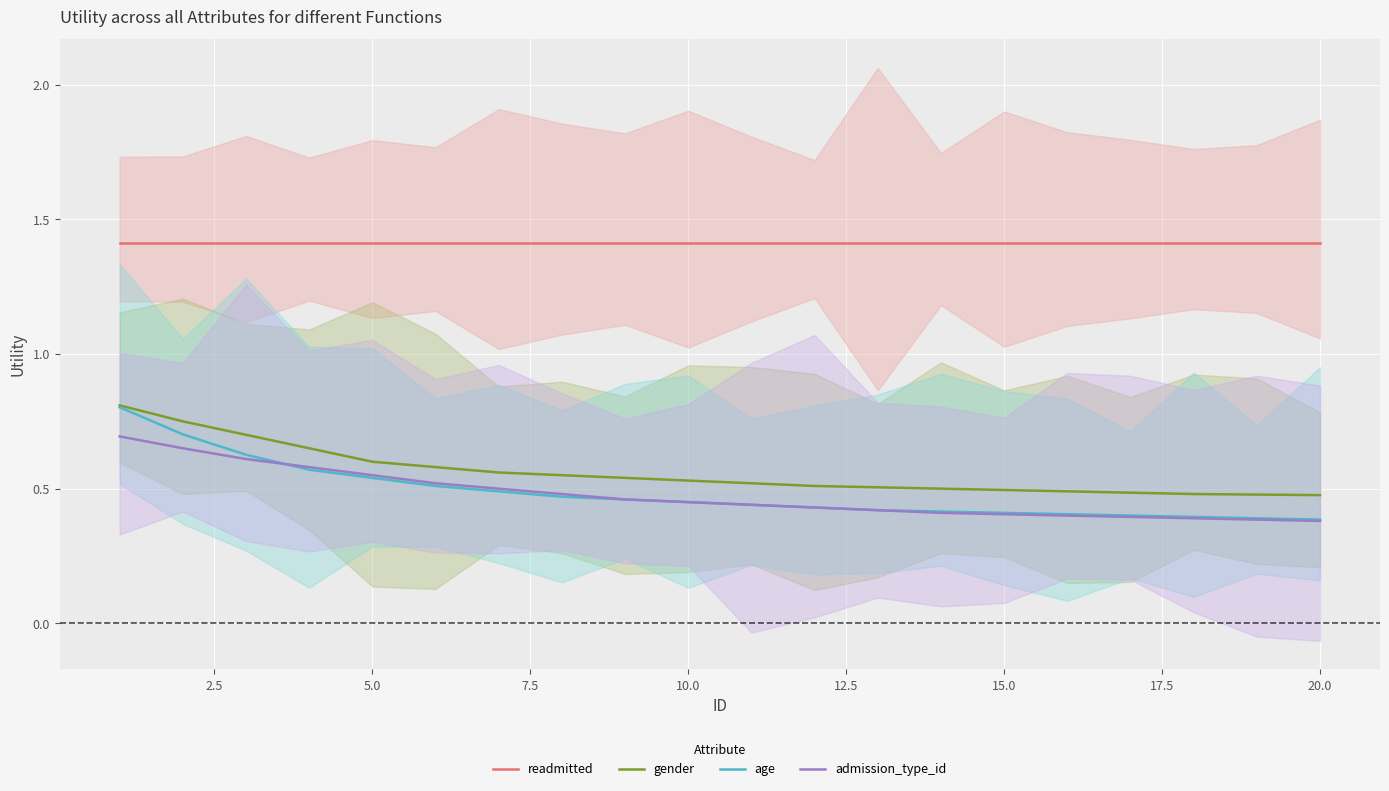

Where do age and admission_type_id first cross each other?

5.0 and 7.5